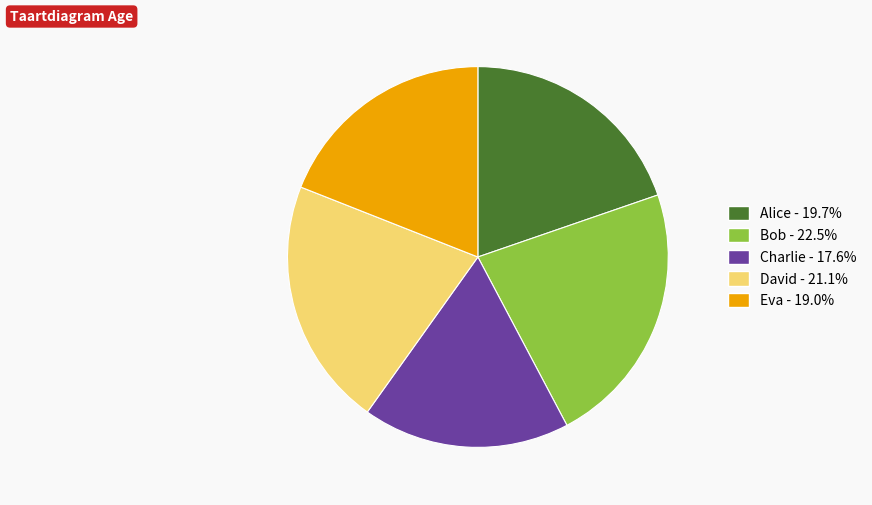

Does Charlie - 17.6% account for over 50% of the chart?

No